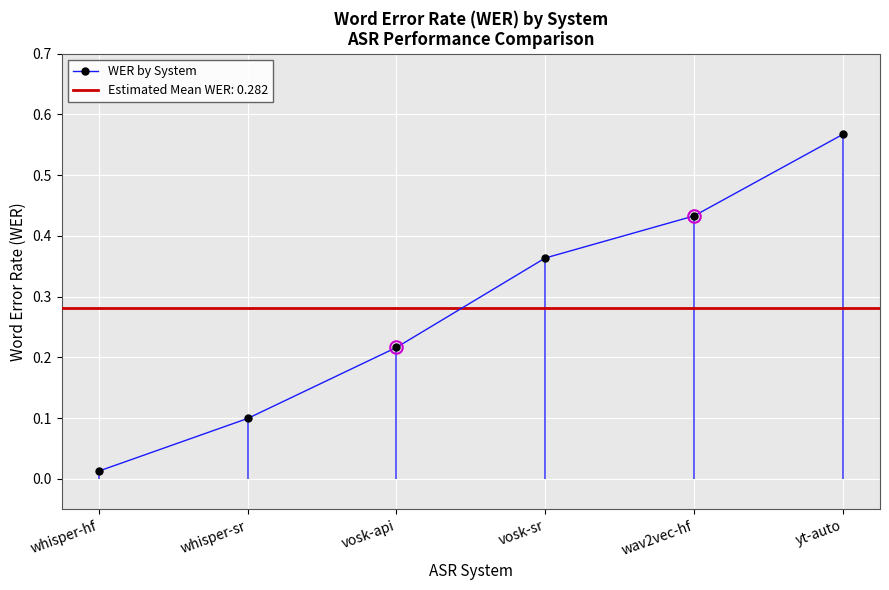

What is the difference between the values at whisper-hf and vosk-sr?

0.4